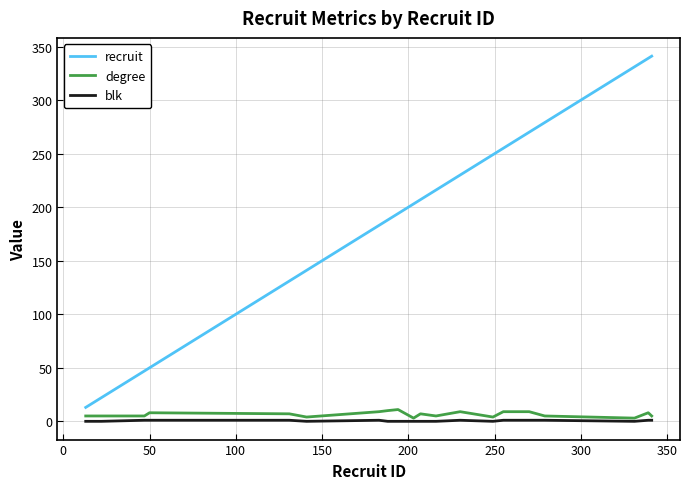

Which series has the largest total across all categories?

recruit